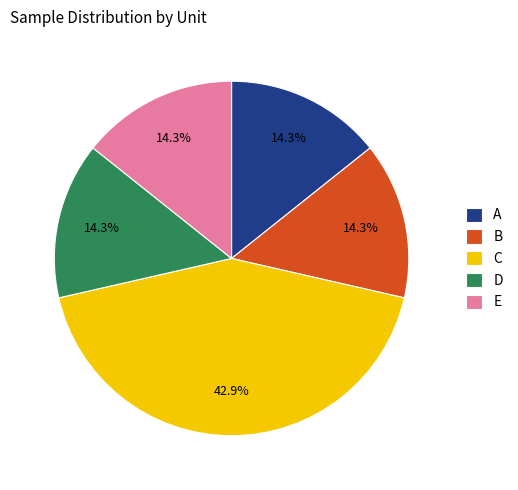

Which category has the biggest portion of the pie?

C